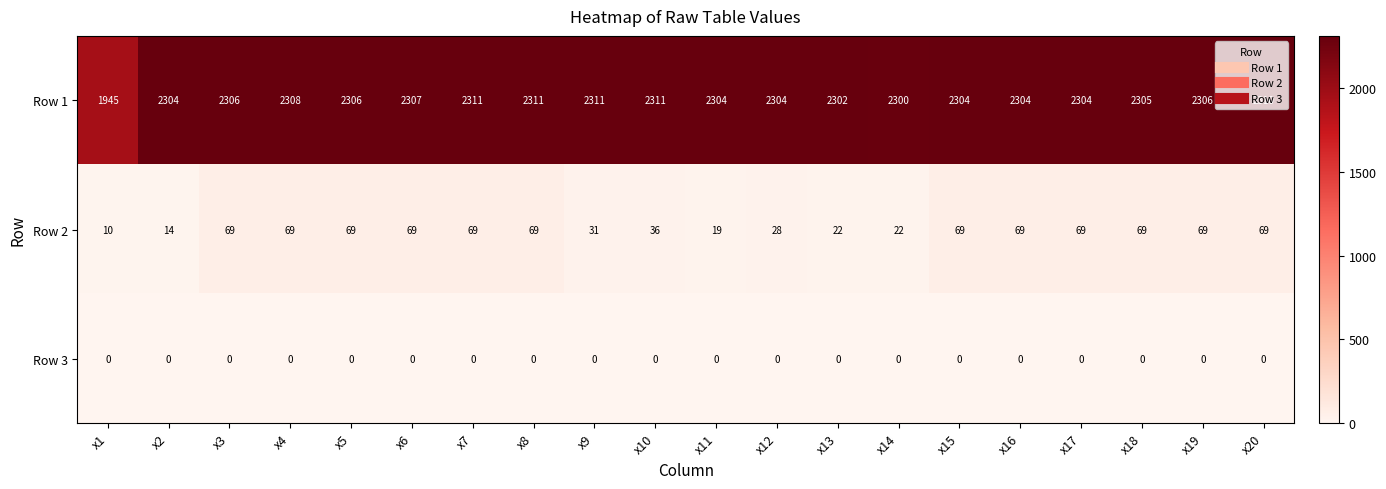

Which series has the largest total across all categories?

Row 1